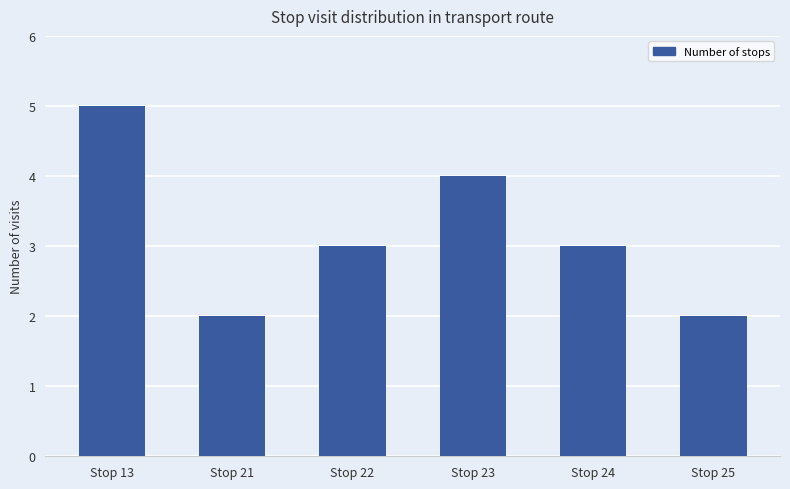

What is the change in value from Stop 13 to Stop 21?

-3